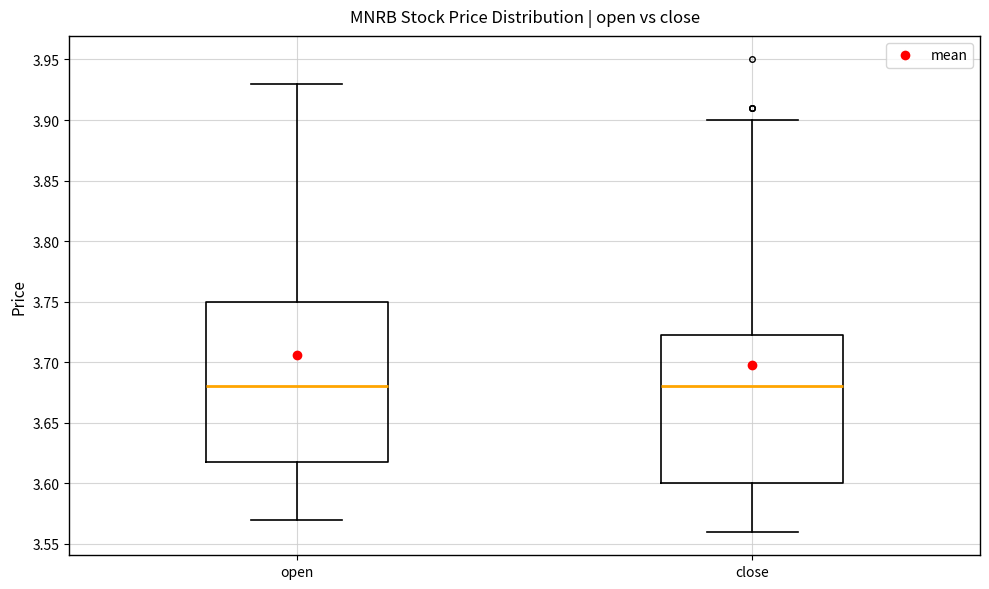

Reading left to right, read every box against the y-axis: the position of its median line, the range the box covers, and the ends of its whiskers. The values are not printed on the chart, so give them approximately, as read against the axis.

open: median 3.680, box 3.620 to 3.750, whiskers 3.570 to 3.930
close: median 3.680, box 3.600 to 3.725, whiskers 3.560 to 3.900